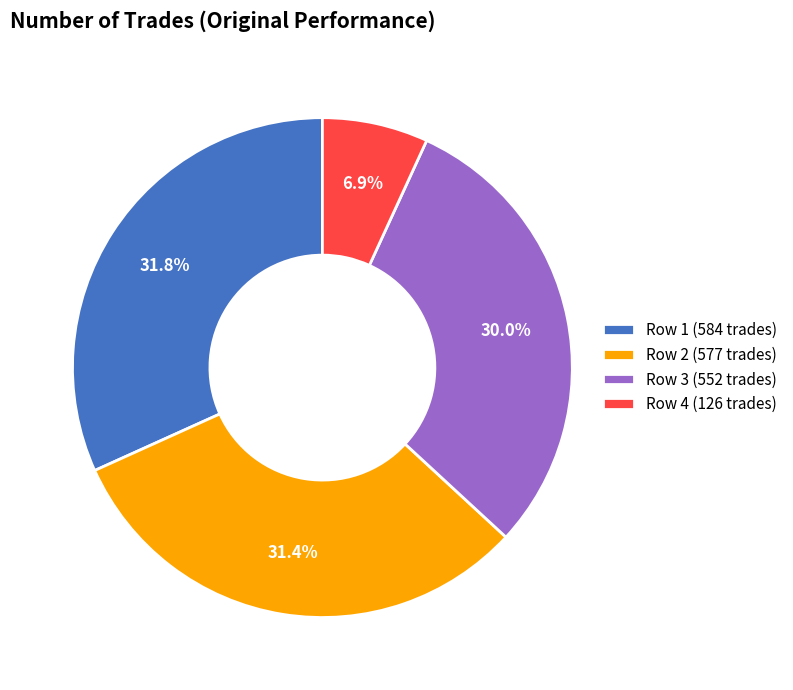

Combined, do Row 1 (584 trades) and Row 3 (552 trades) account for over 50%?

Yes